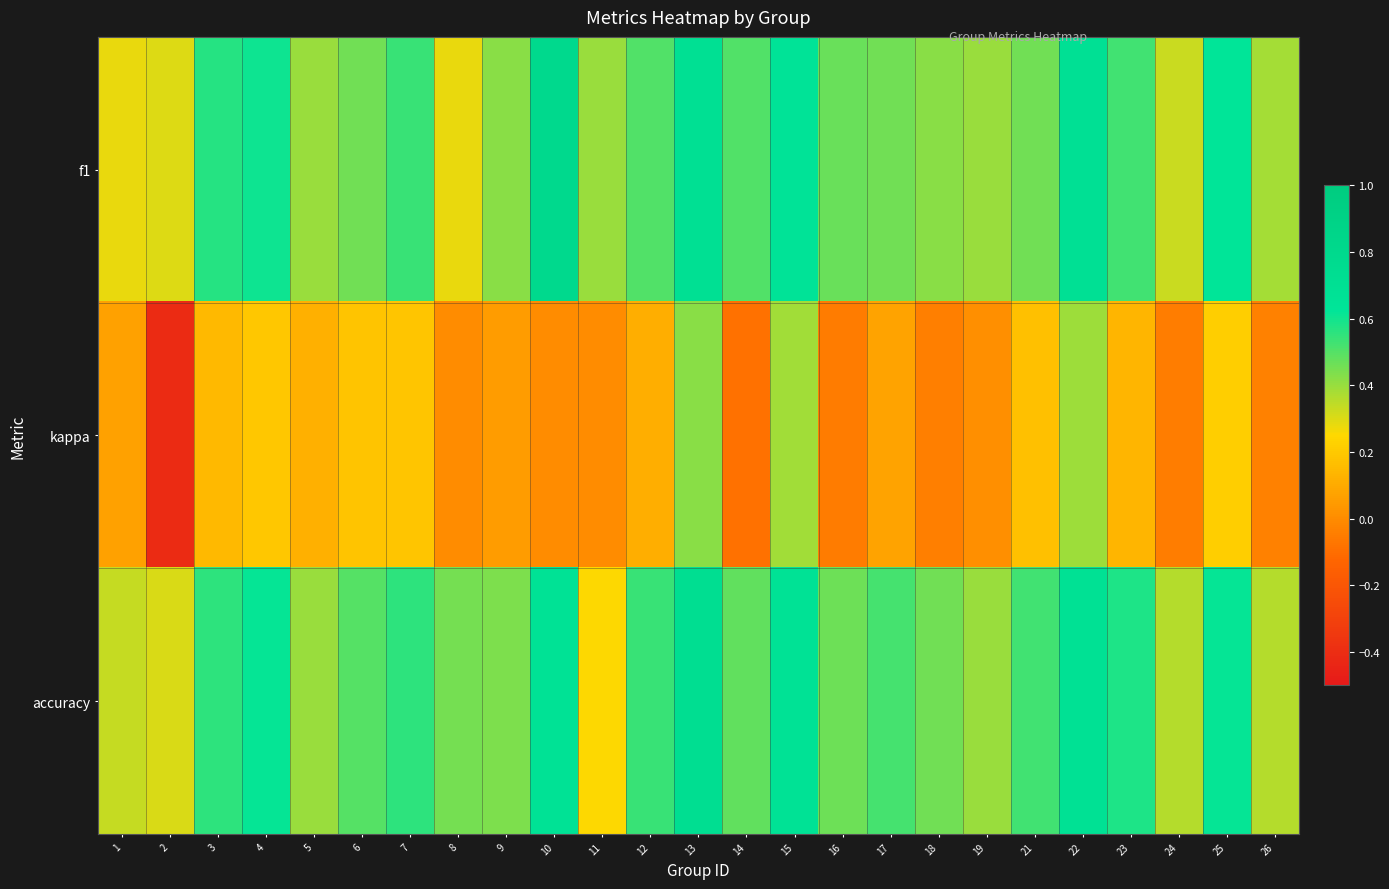

At which category is the sum across all series the highest?

13